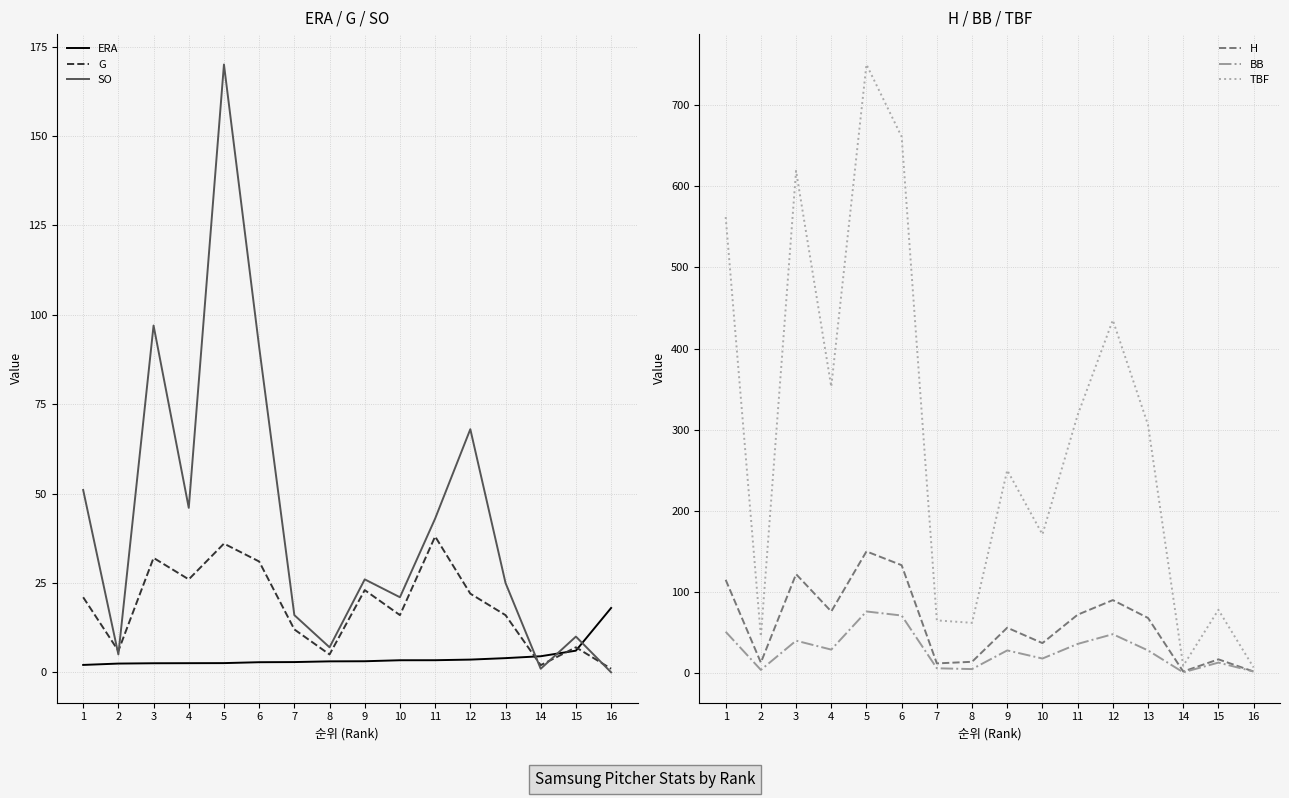

Where is the first local minimum for BB?

2